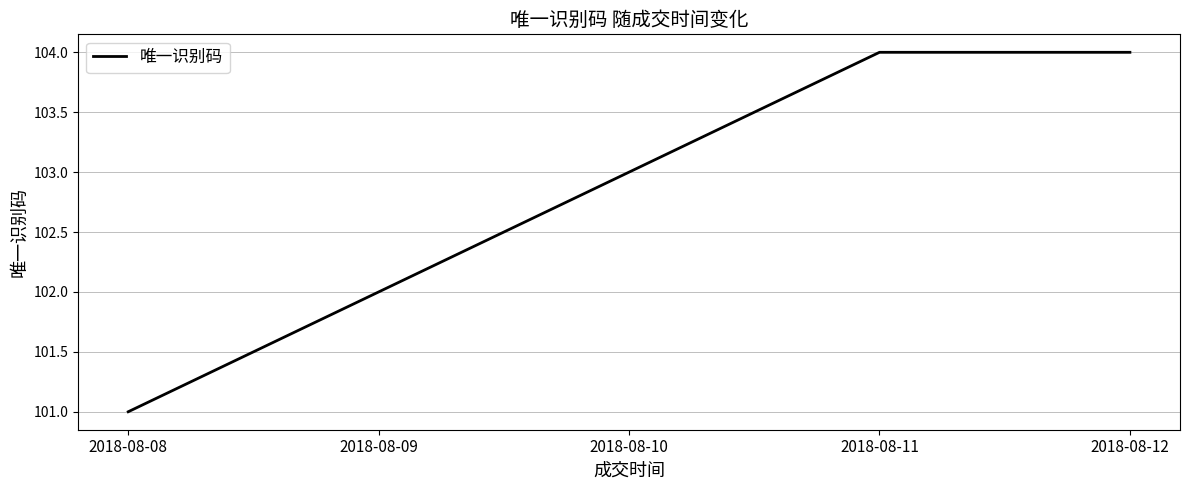

What is the change in value from 2018-08-08 to 2018-08-10?

+2